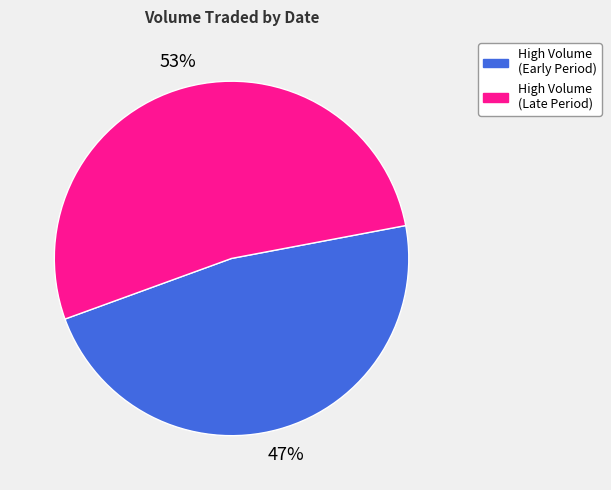

Rank the categories by value from lowest to highest.

High Volume (Early Period), High Volume (Late Period)